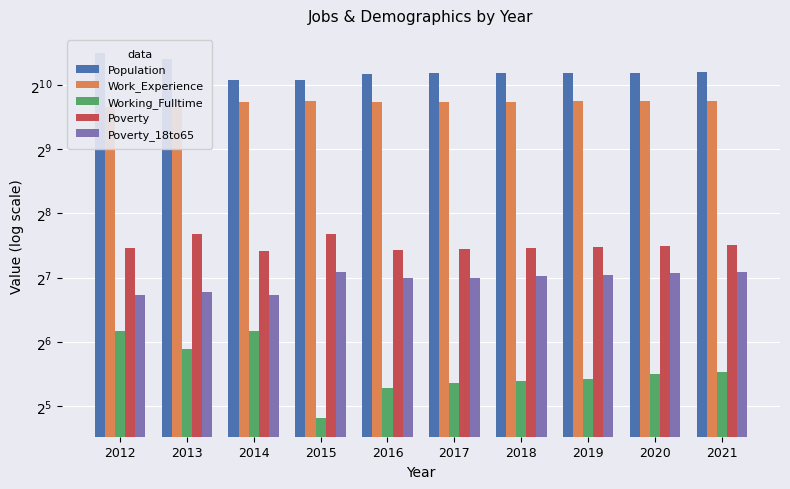

At which category is the sum across all series the highest?

2012